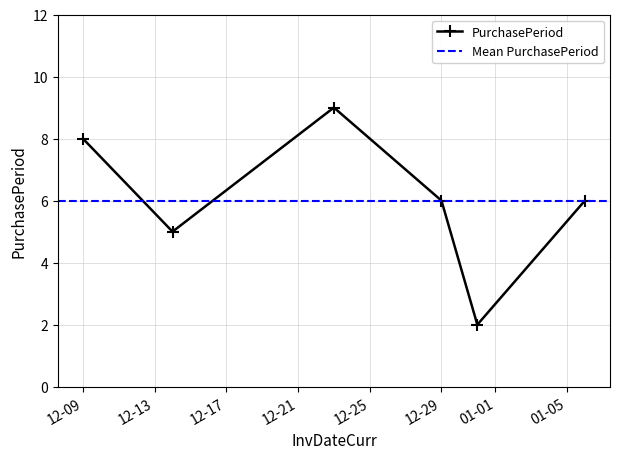

In PurchasePeriod, how many points are lower than both neighbors (excluding endpoints)?

2